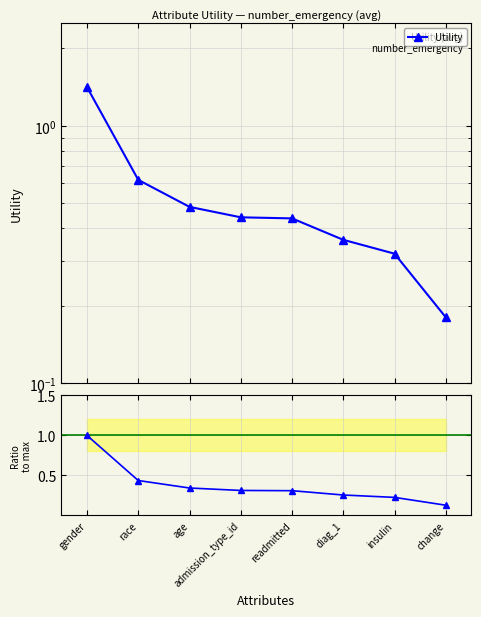

True or false: Ratio to max and Utility cross at least once.

False